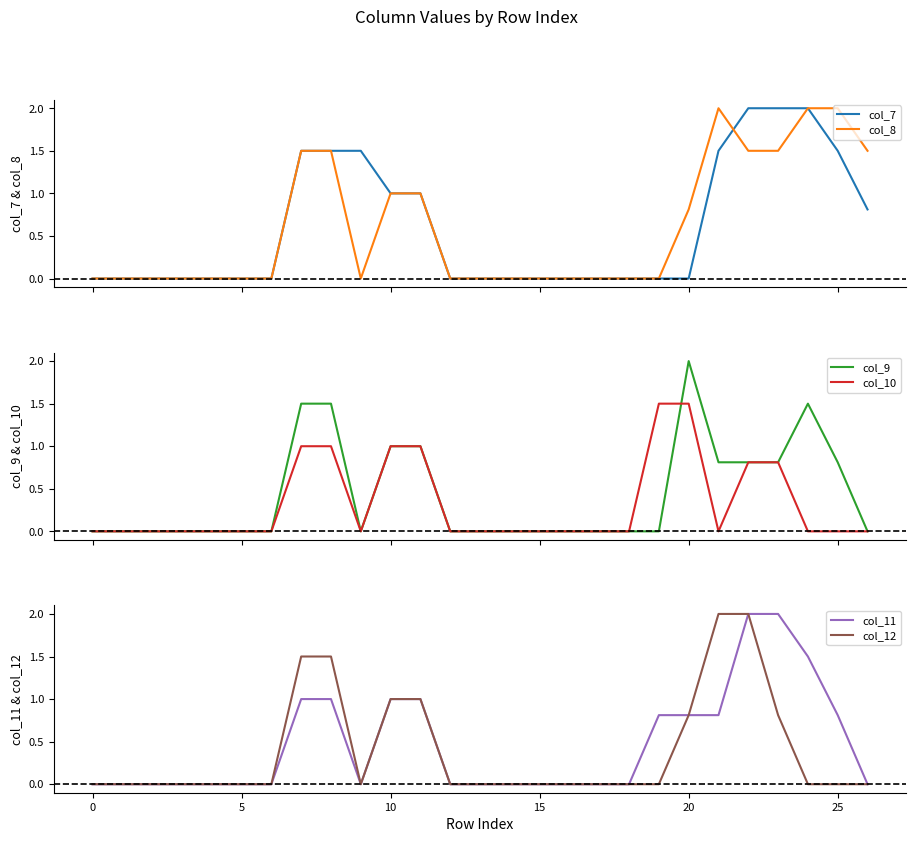

At how many categories does at least one series exceed 1?

11